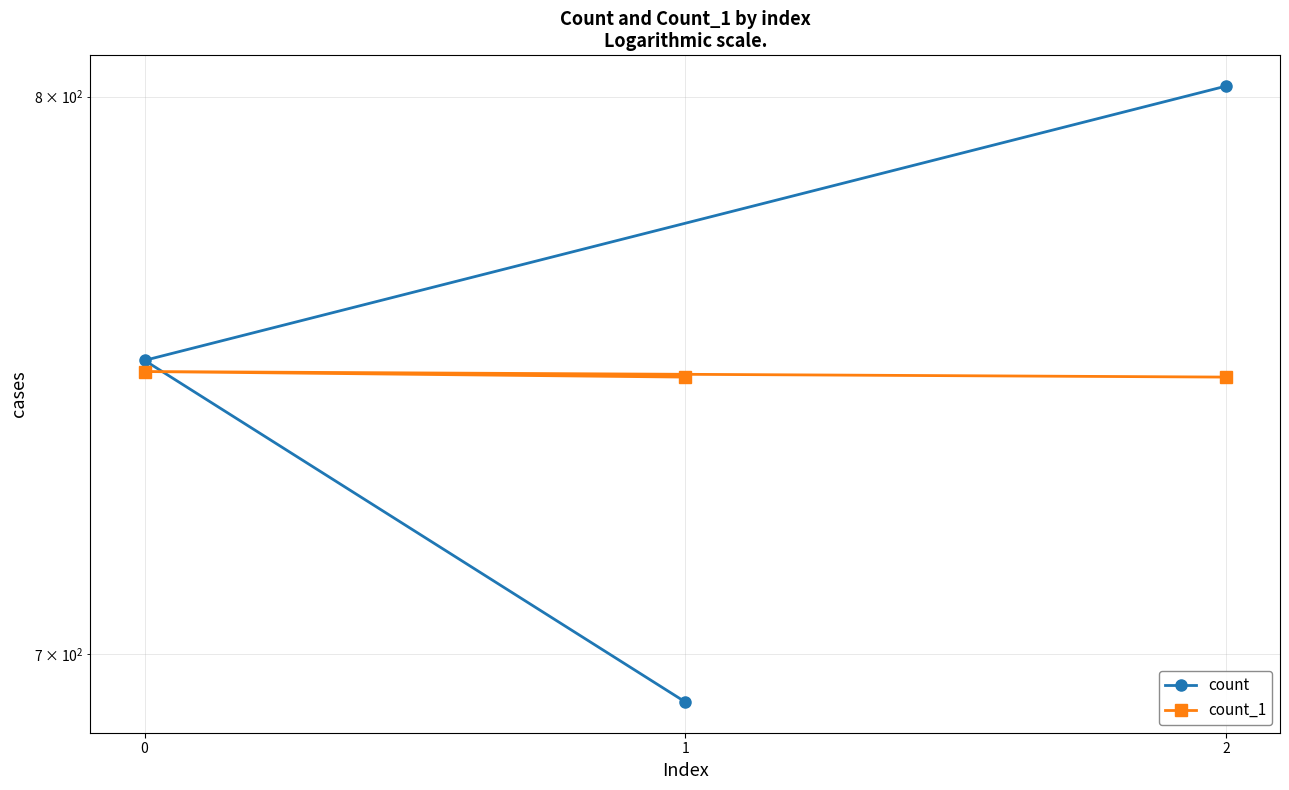

Is this an area chart (filled region under the line)?

No